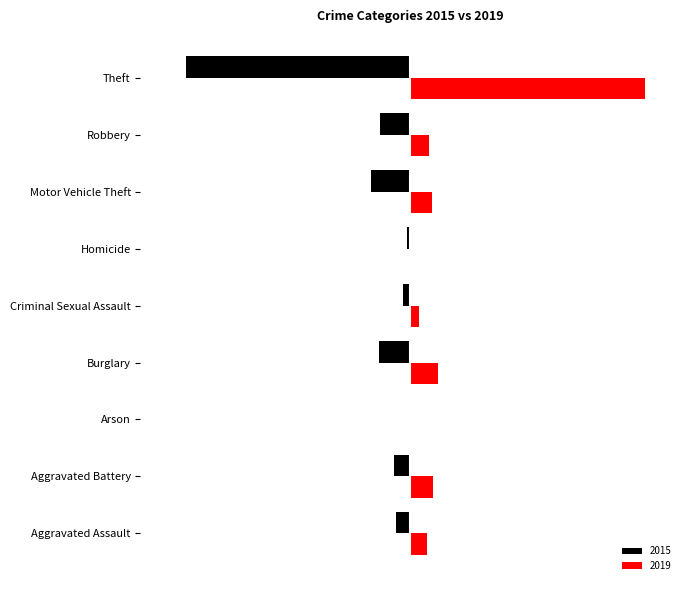

Reading right to left, list all the values displayed in this chart.

2015: -874	-117	-152	-13	-28	-121	-2	-64	-54
2019: 914	75	84	0	36	110	2	88	65